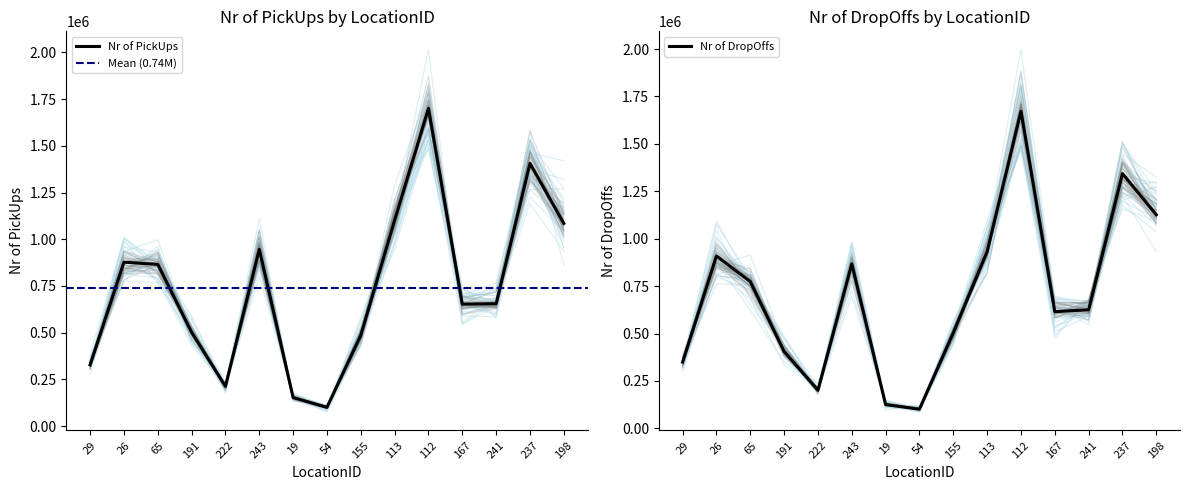

At how many categories does at least one series exceed 1309727?

2